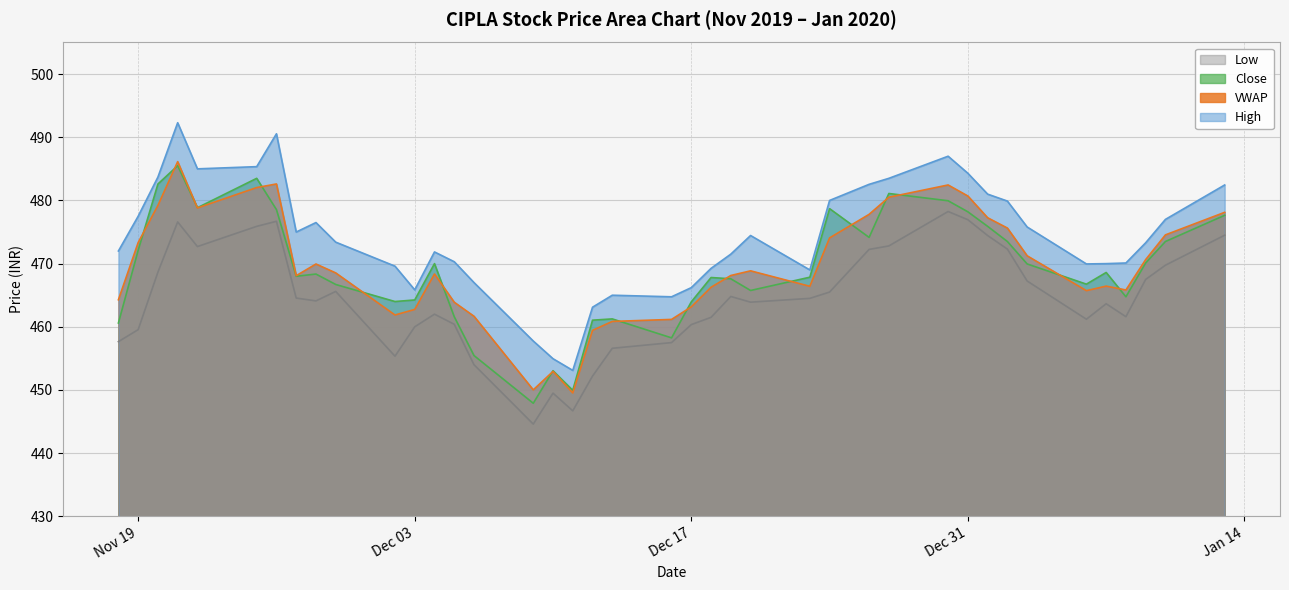

True or false: VWAP has a value of 482.0 at 2019-11-25.

True